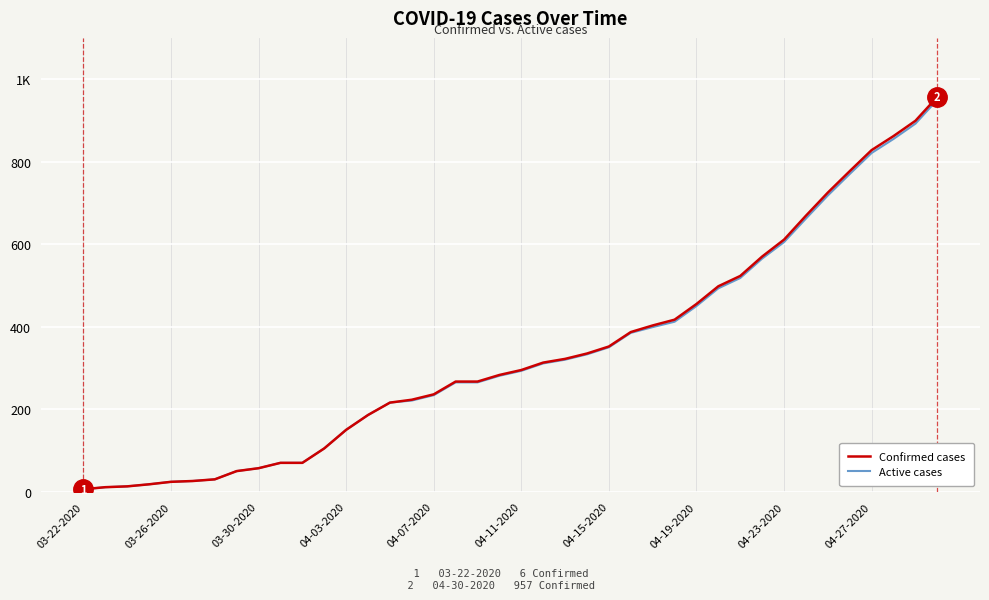

What is the maximum value for Active cases?

950